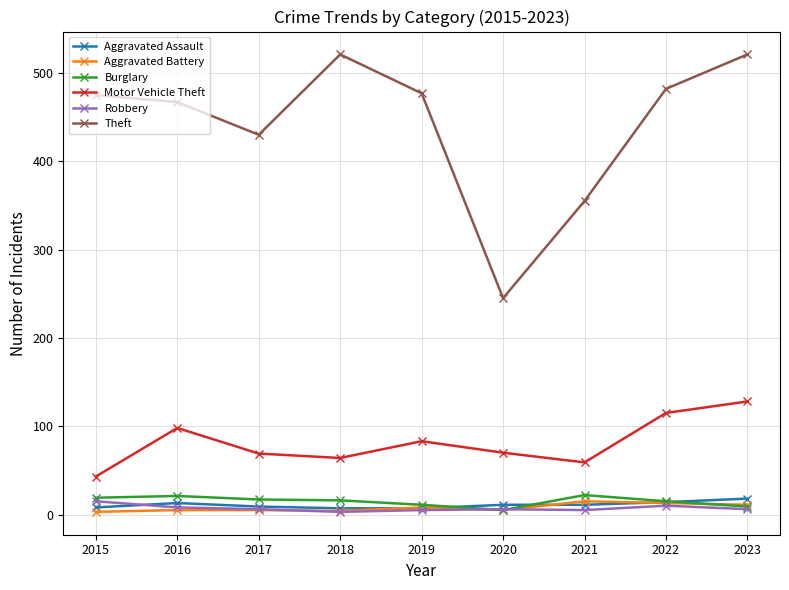

True or false: Motor Vehicle Theft and Aggravated Assault cross at least once.

False